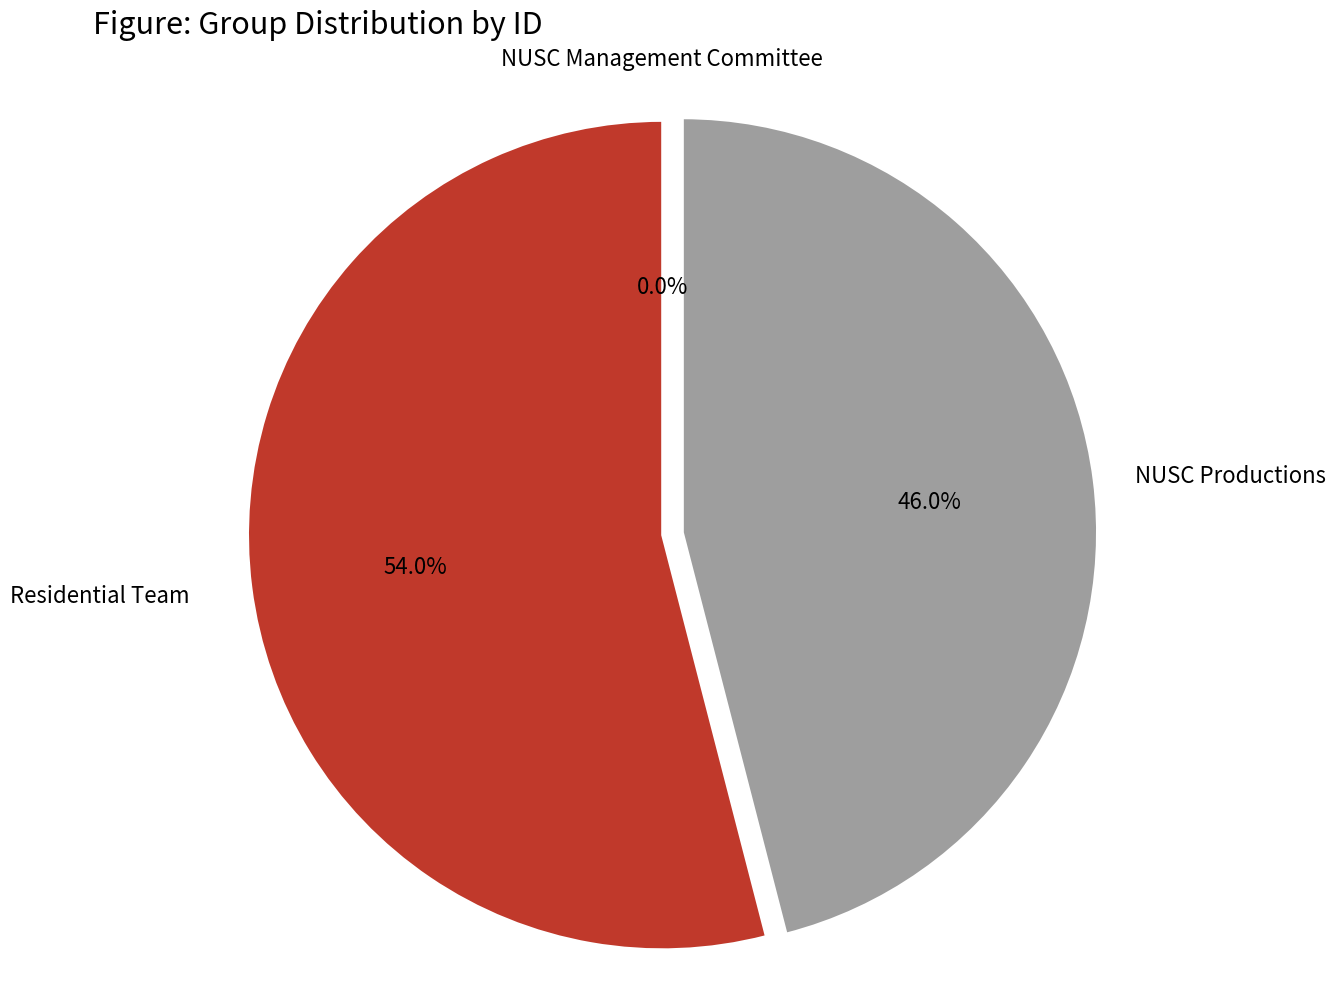

Between NUSC Management Committee and NUSC Productions, which is larger?

NUSC Productions